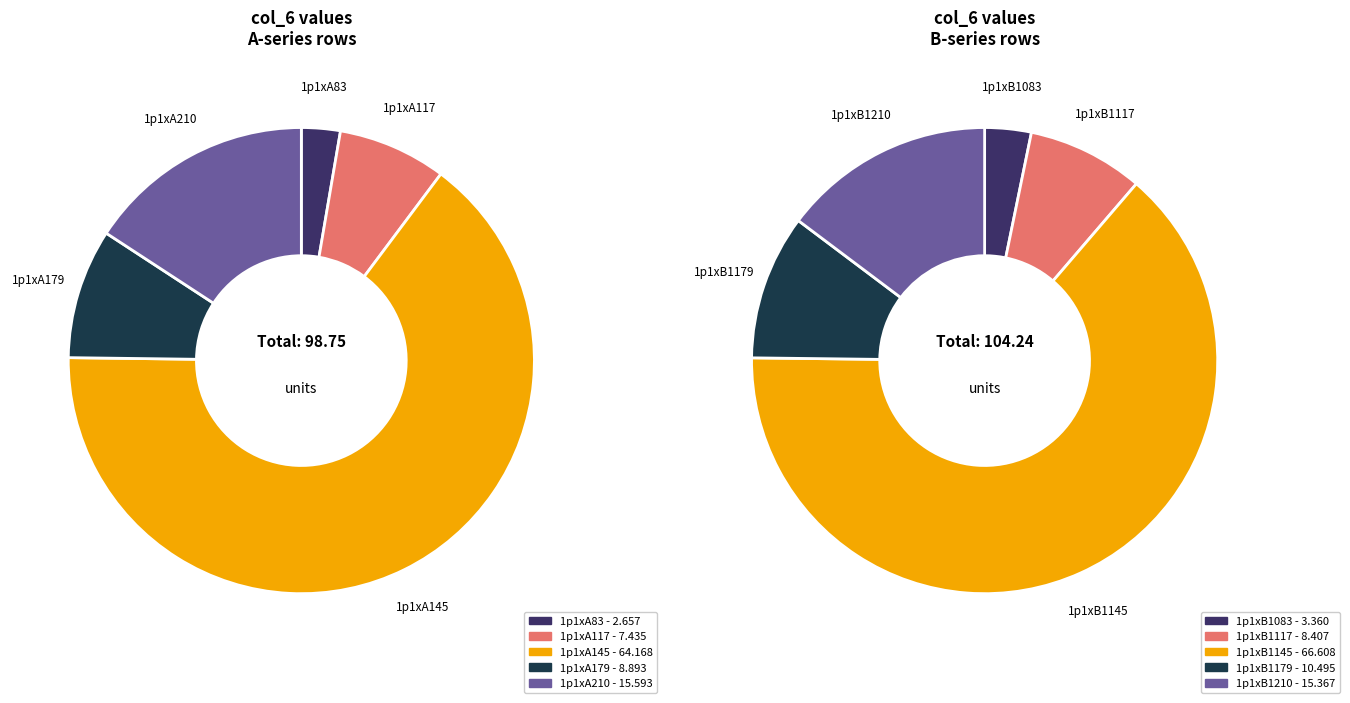

Rank the categories by value from lowest to highest.

1p1xA83, 1p1xB1083, 1p1xA117, 1p1xB1117, 1p1xA179, 1p1xB1179, 1p1xB1210, 1p1xA210, 1p1xA145, 1p1xB1145